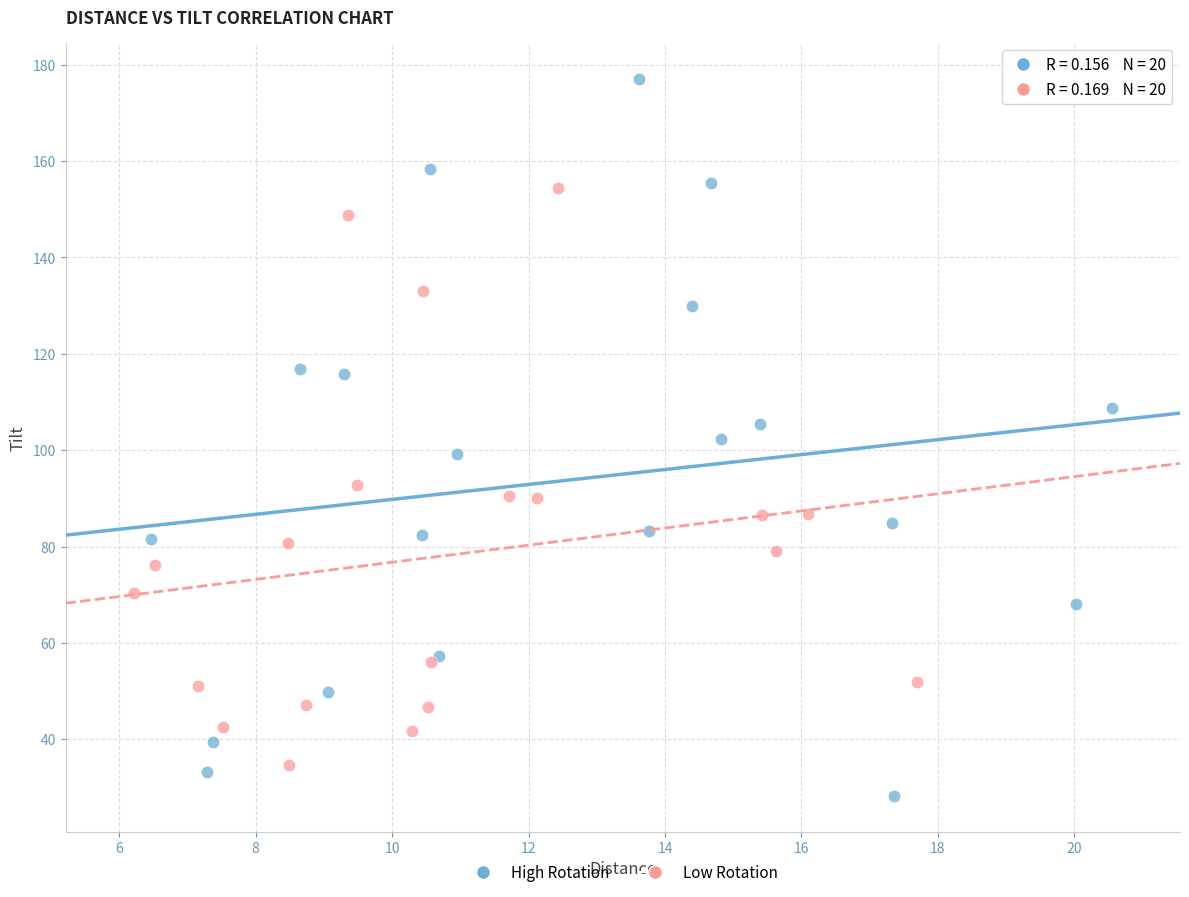

Which series reaches the maximum Y coordinate?

High Rotation